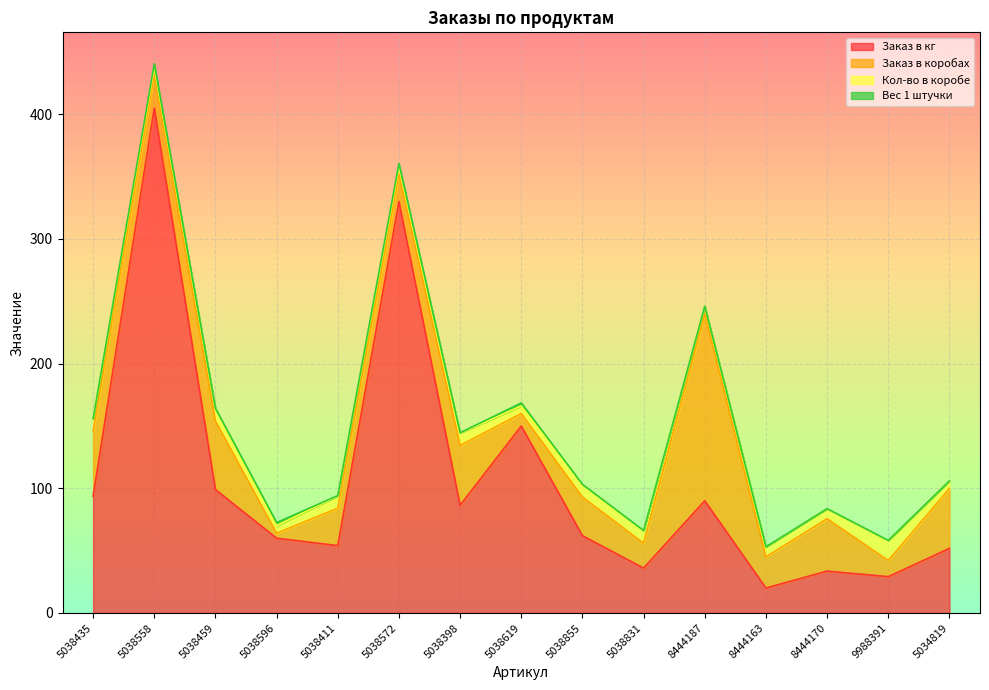

True or false: Заказ в кг and Кол-во в коробе cross at least once.

False